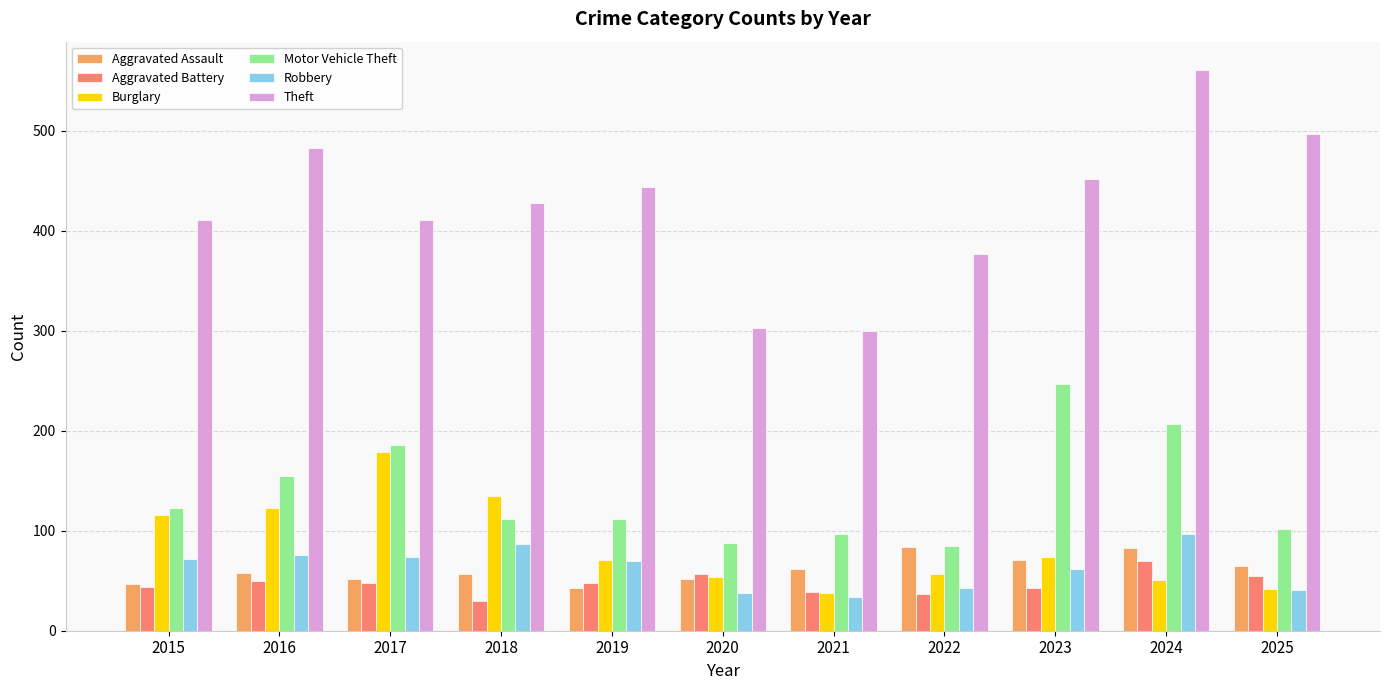

Which series has the largest total across all categories?

Theft